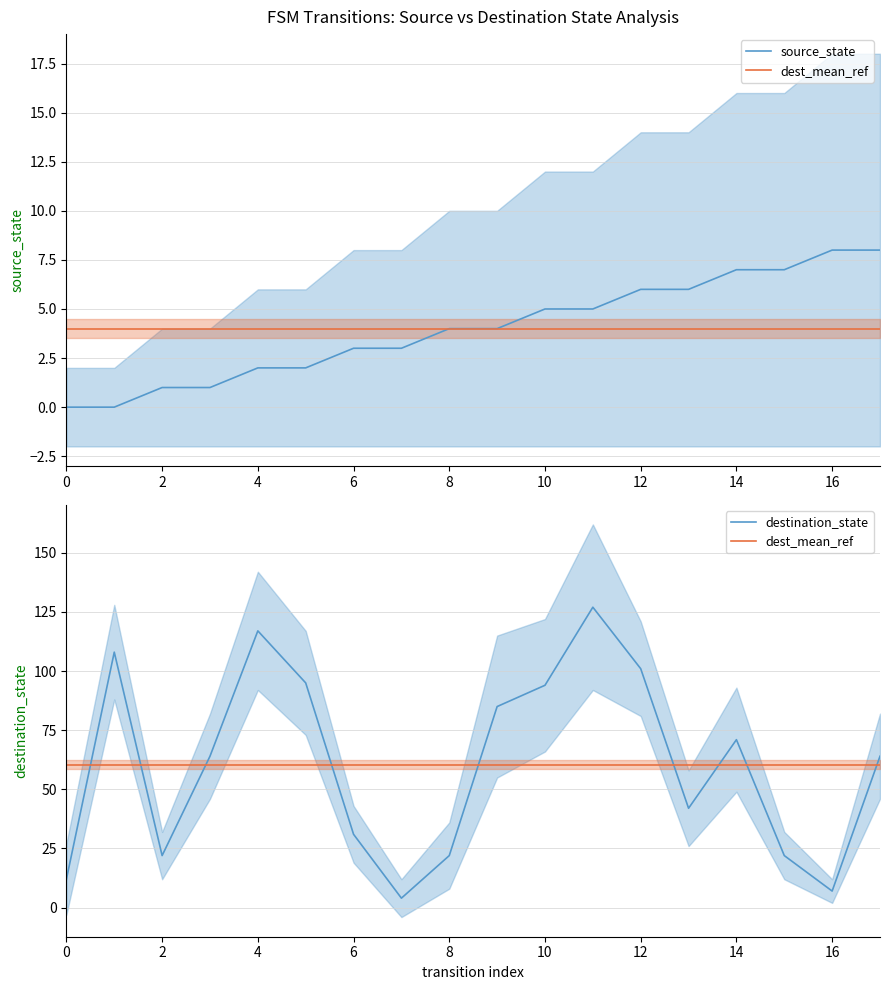

Does the chart have visible grid lines?

Yes